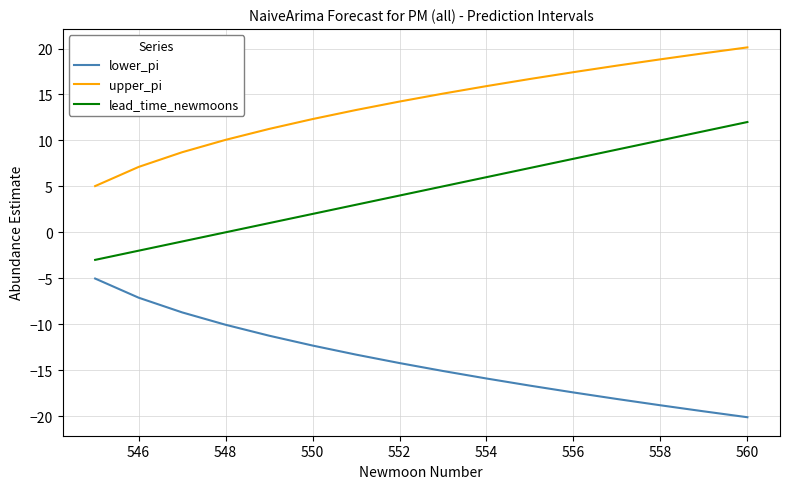

Is this an area chart (filled region under the line)?

No